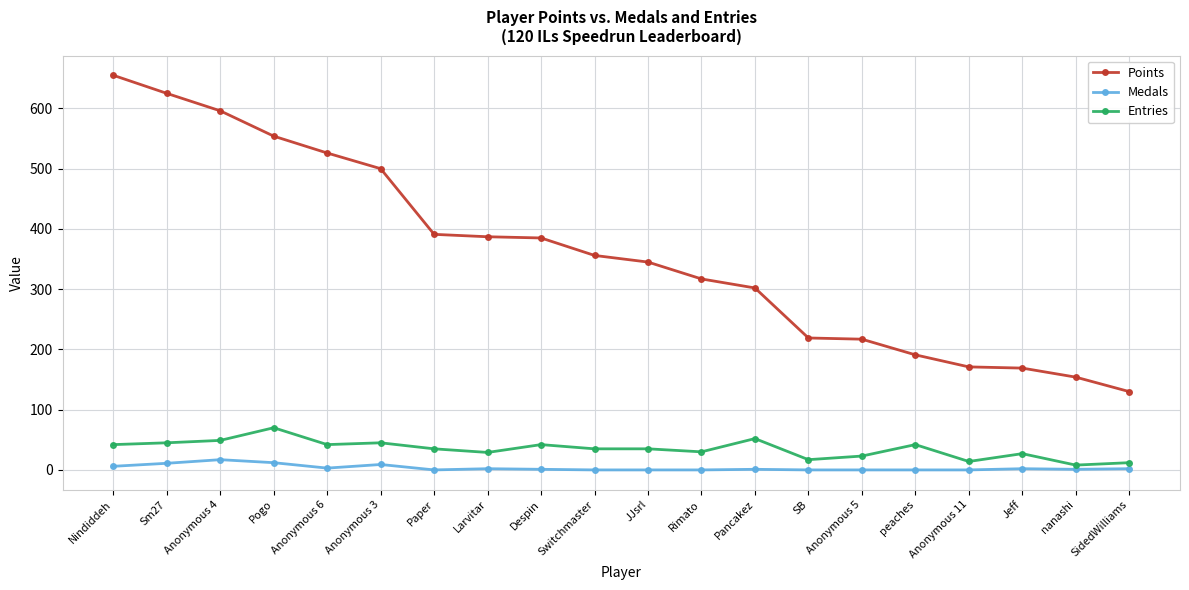

Is the value of Points at JJsrl greater than the value of Entries at JJsrl?

Yes